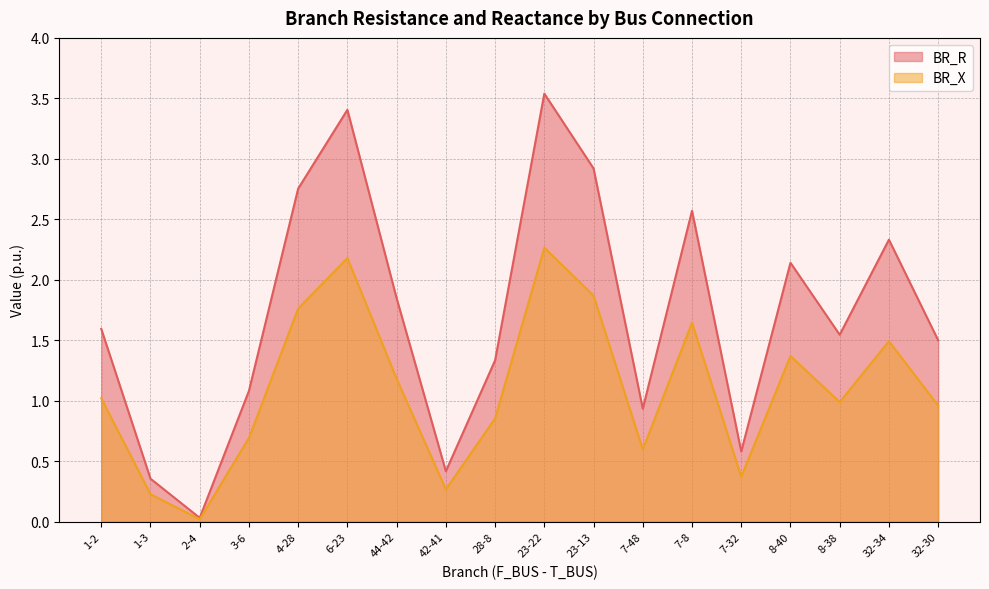

What is the maximum value for BR_R?

3.5